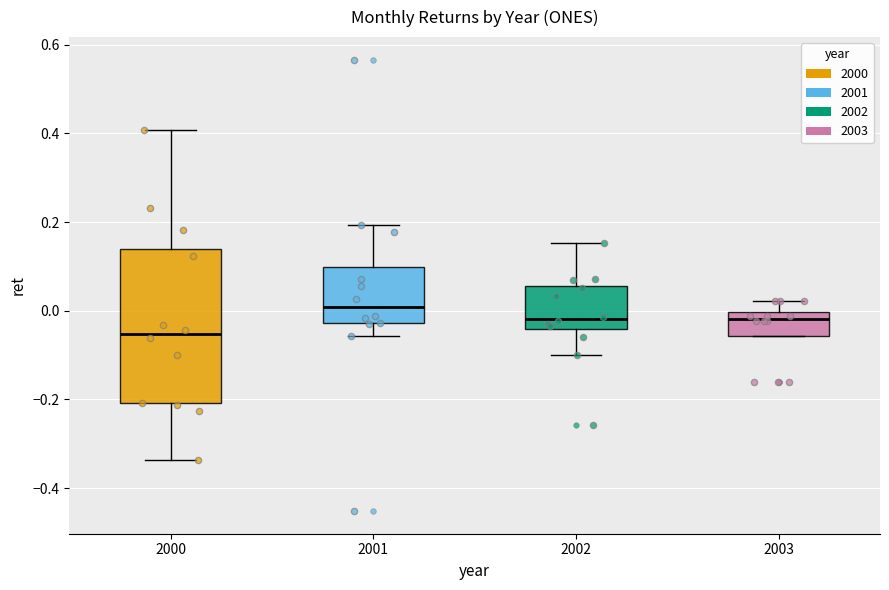

Which box is the tallest, from its lower edge to its upper edge?

2000